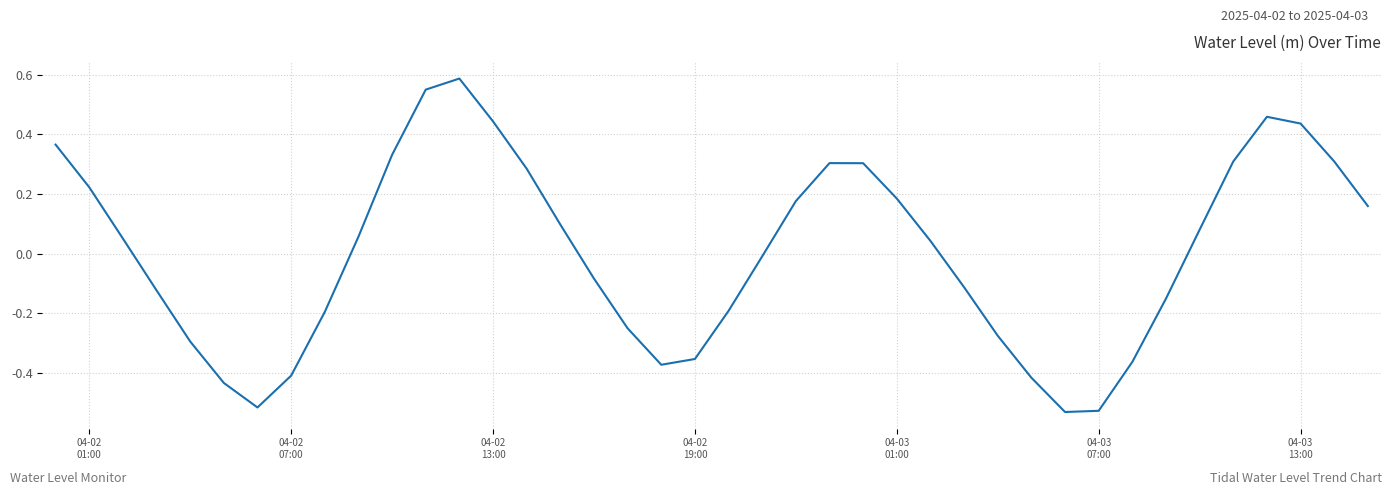

True or false: the data has more than 1 interior local peaks.

True